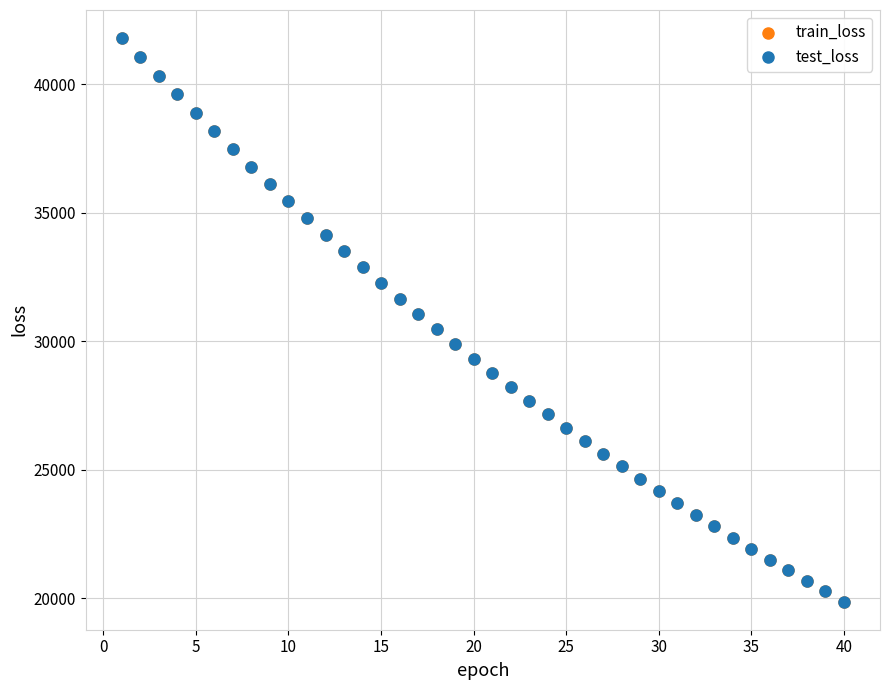

What are all the series names shown in the legend?

train_loss, test_loss